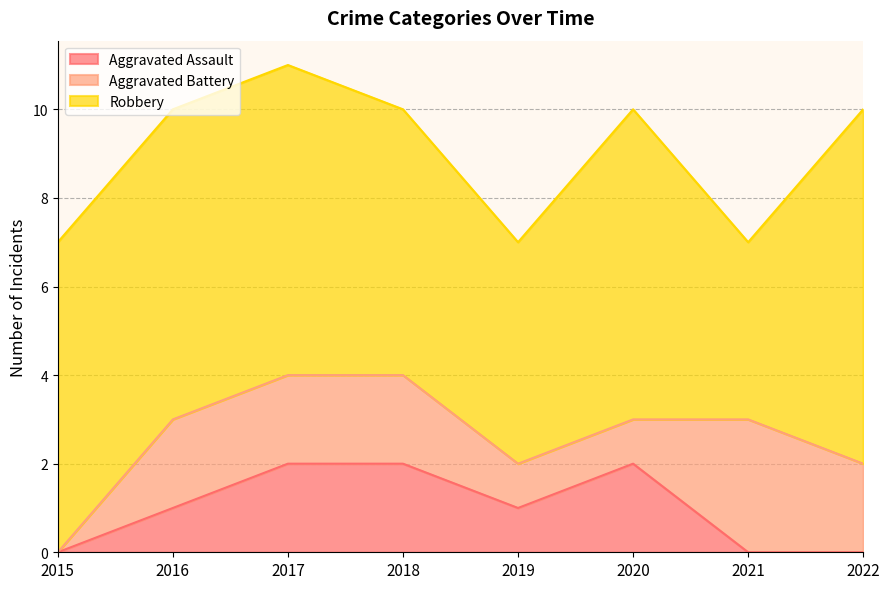

Reading right to left, list all the values displayed in this chart.

Aggravated Assault: 0	0	2	1	2	2	1	0
Aggravated Battery: 2	3	1	1	2	2	2	0
Robbery: 8	4	7	5	6	7	7	7